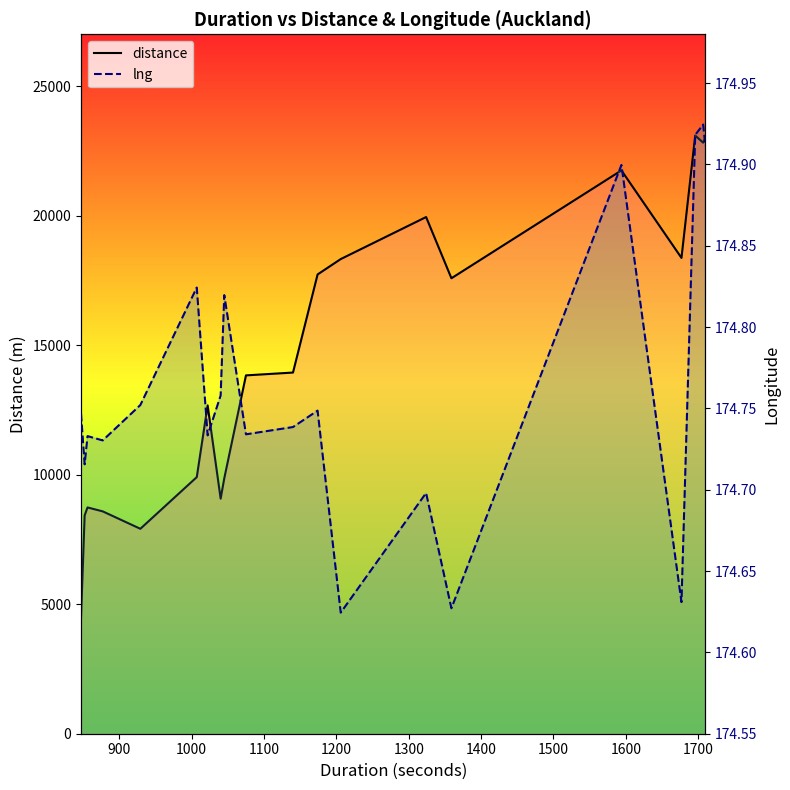

What is the value of the distance point at the 16th from the left?

21745.0